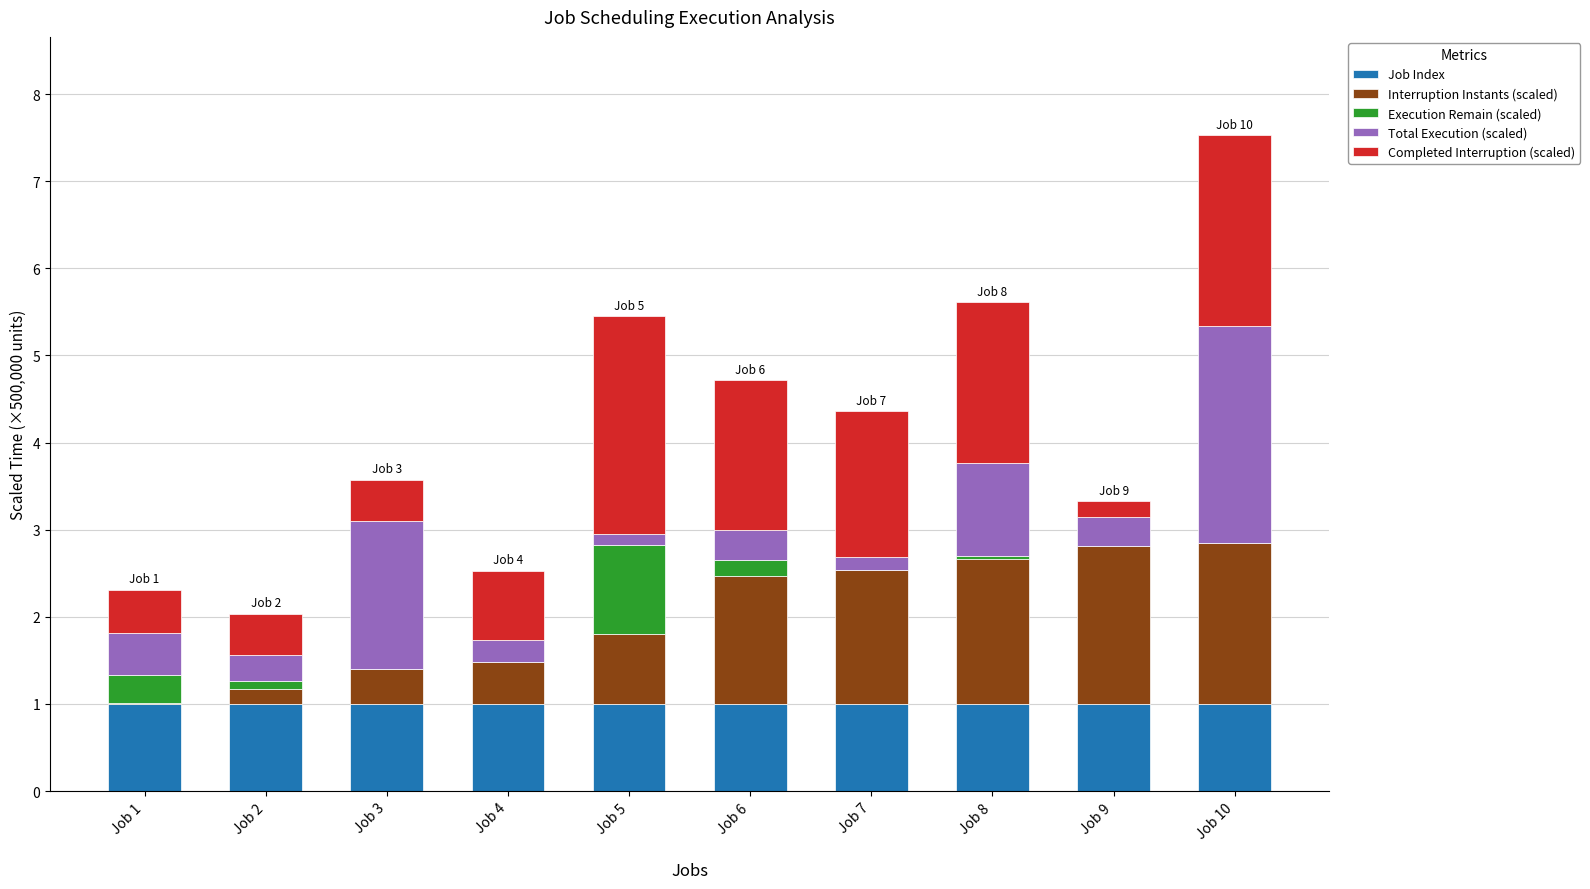

What is the total value across all series at Job 4?

2.5